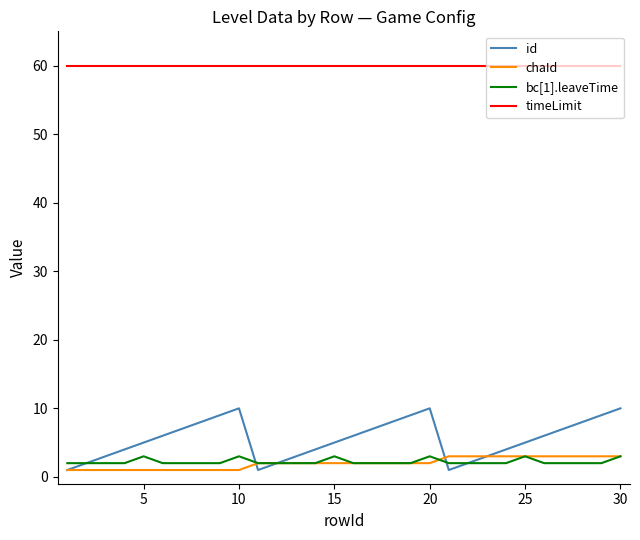

In id, how many points are lower than both neighbors (excluding endpoints)?

2